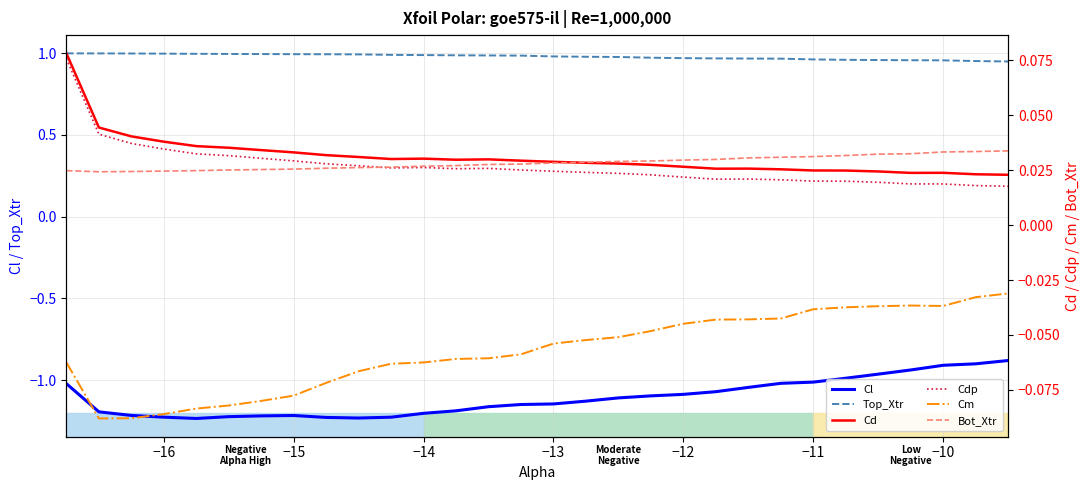

True or false: Top_Xtr and Cl intersect in this chart.

False